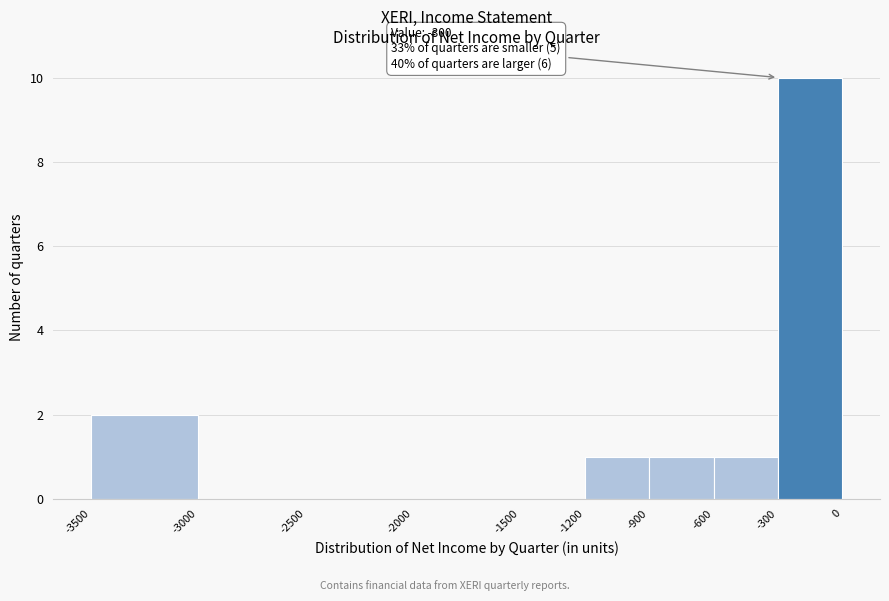

Over which range of the x-axis is the bar tallest?

-300 to 0